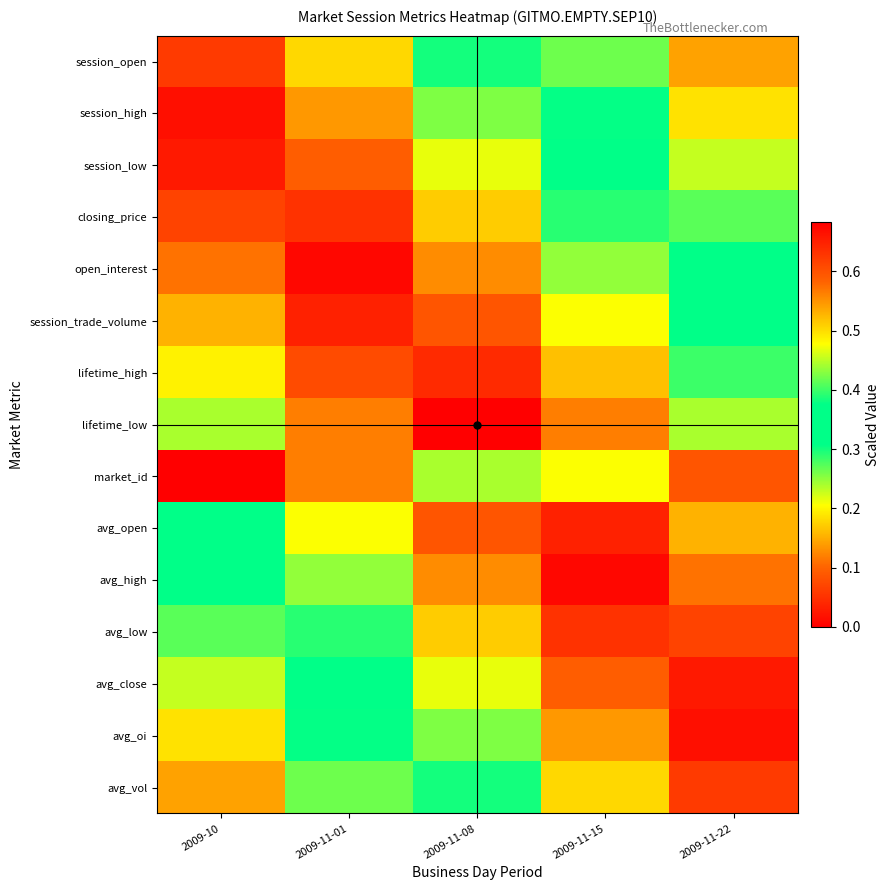

How many distinct data groups are displayed?

15